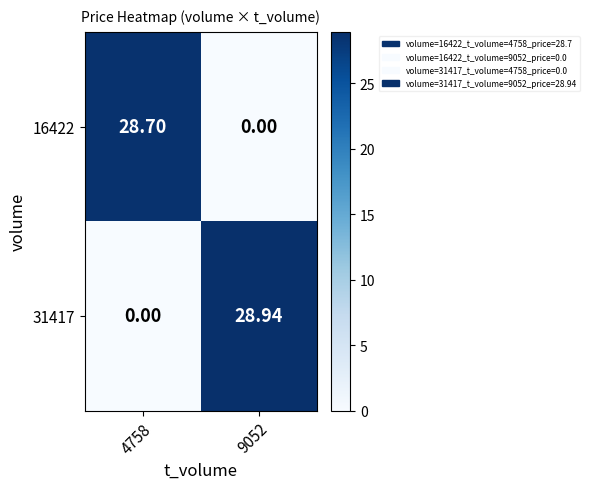

How many data points in 16422 are less than 28?

1